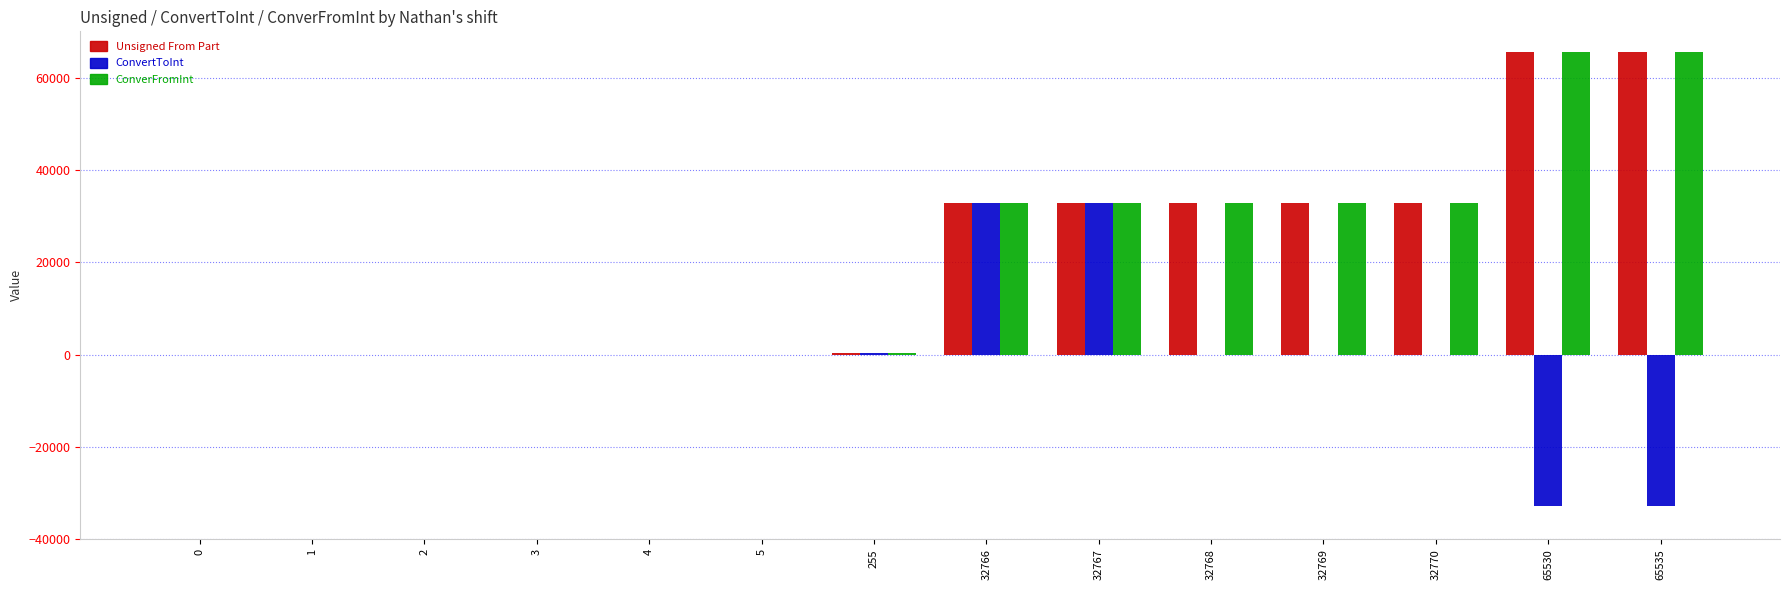

Is the value of ConverFromInt at 3 greater than the value of Unsigned From Part at 65535?

No